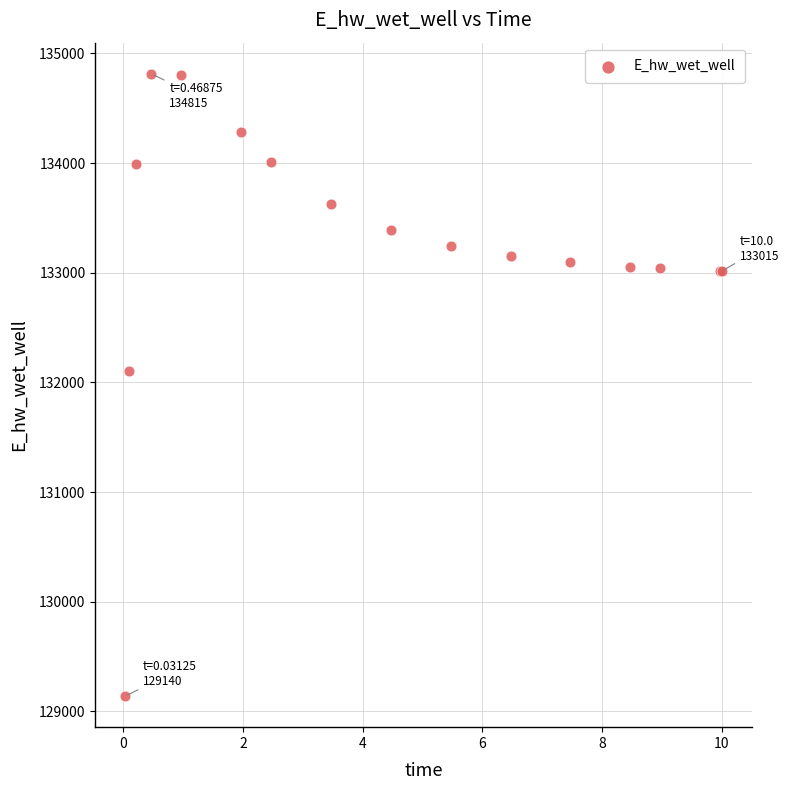

What Y value in the scatter plot is closest to 131977?

132101.1